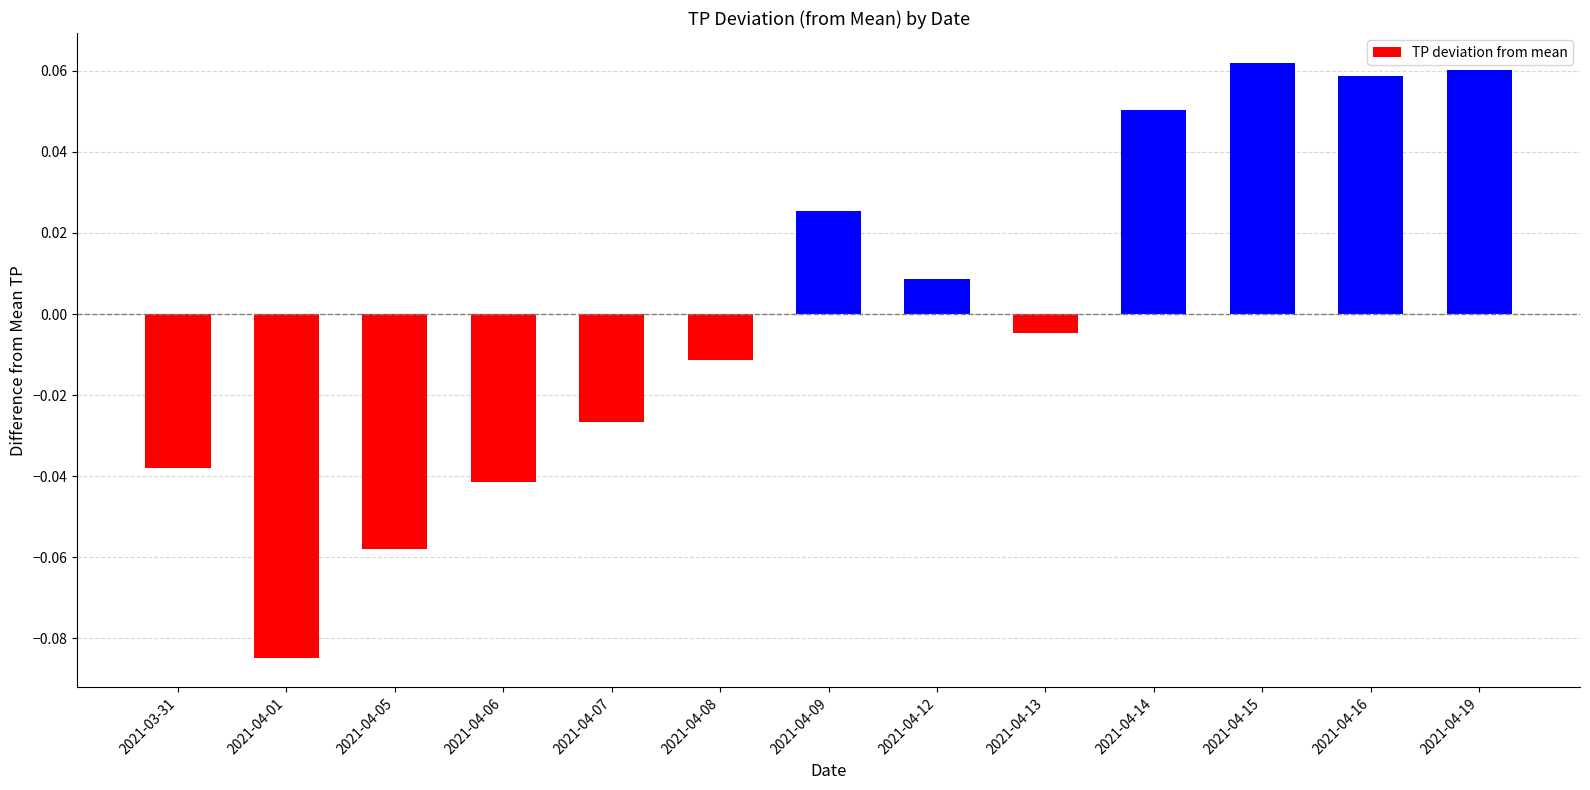

Between 2021-04-13 and 2021-04-06, which is larger?

2021-04-13